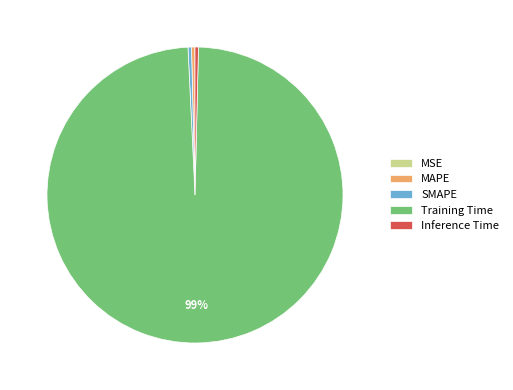

What is the largest slice in the pie chart?

Training Time